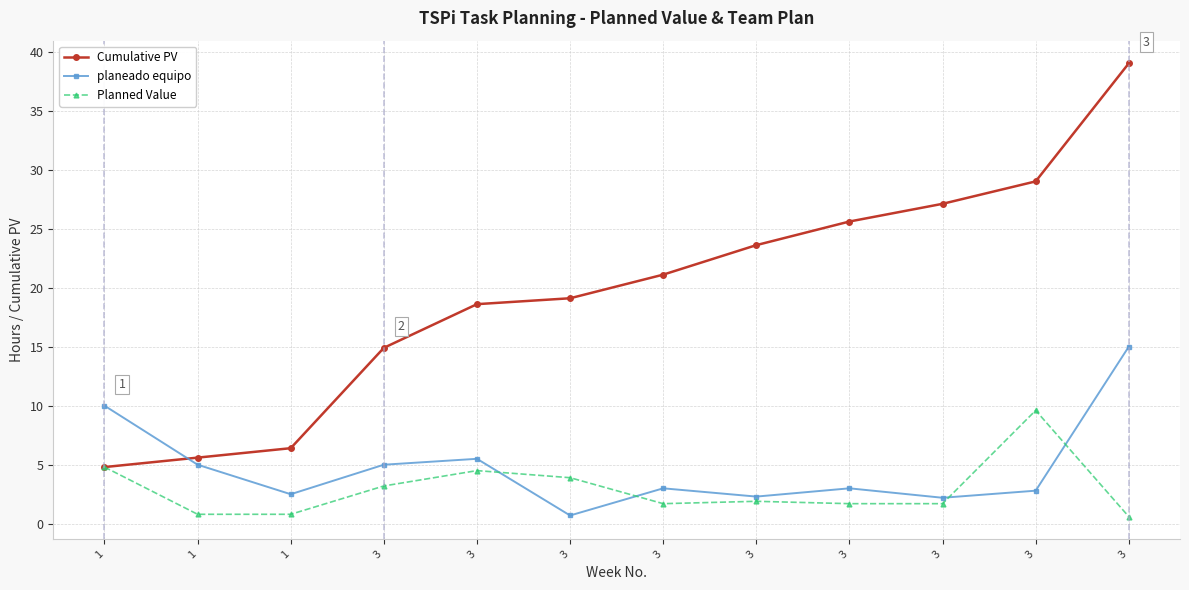

Which series has the widest spread of values?

Cumulative PV